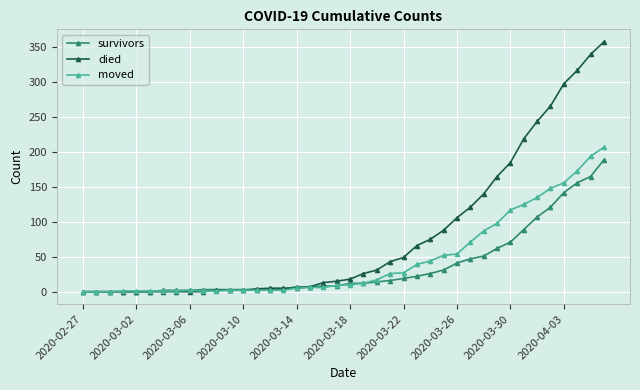

Does the chart display data point markers on the line(s)?

Yes